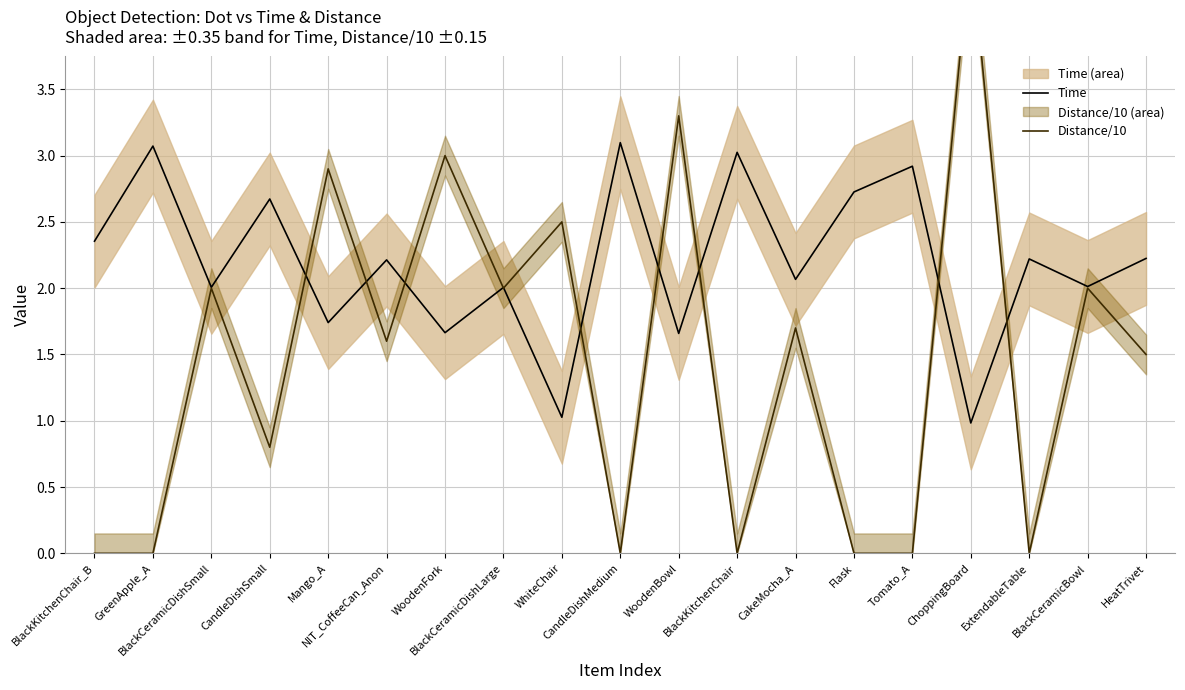

Where is the first local maximum for Distance/10?

BlackCeramicDishSmall